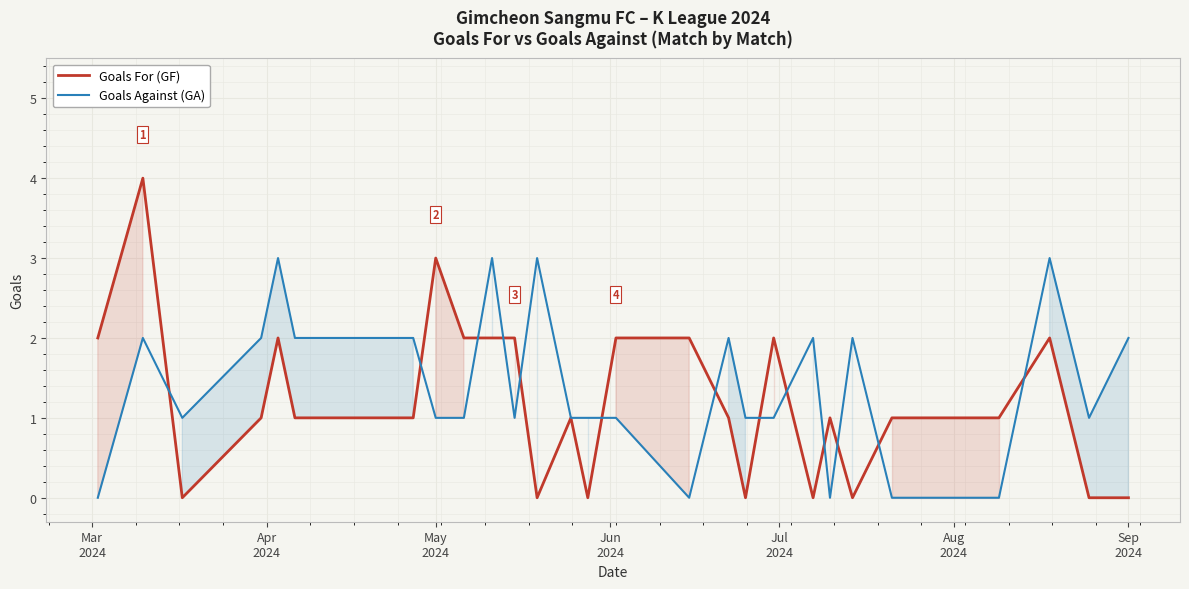

What is the maximum value for Goals For (GF)?

4